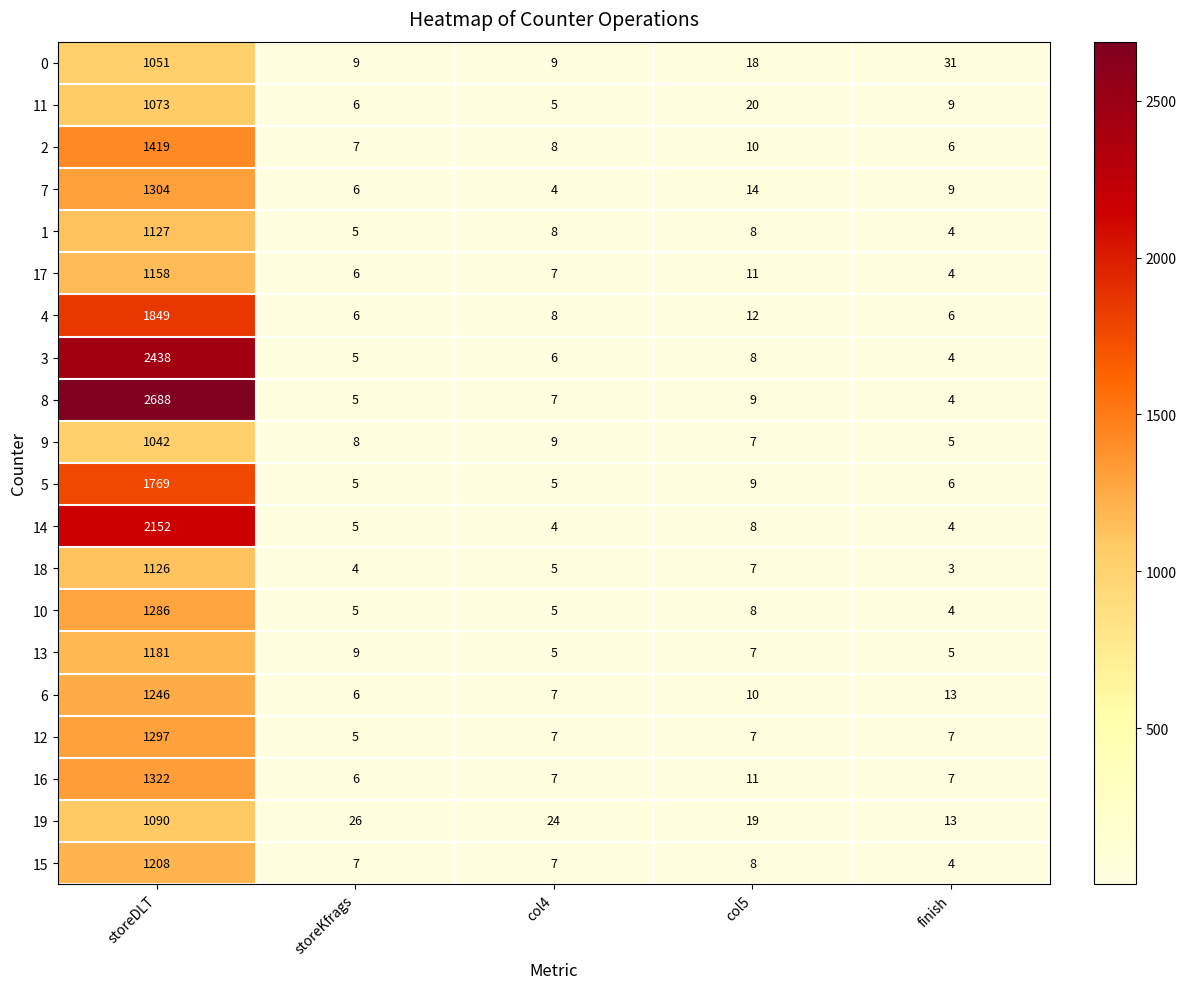

List the series in order of their peak value, highest first.

8, 3, 14, 4, 5, 2, 16, 7, 12, 10, 6, 15, 13, 17, 1, 18, 19, 11, 0, 9